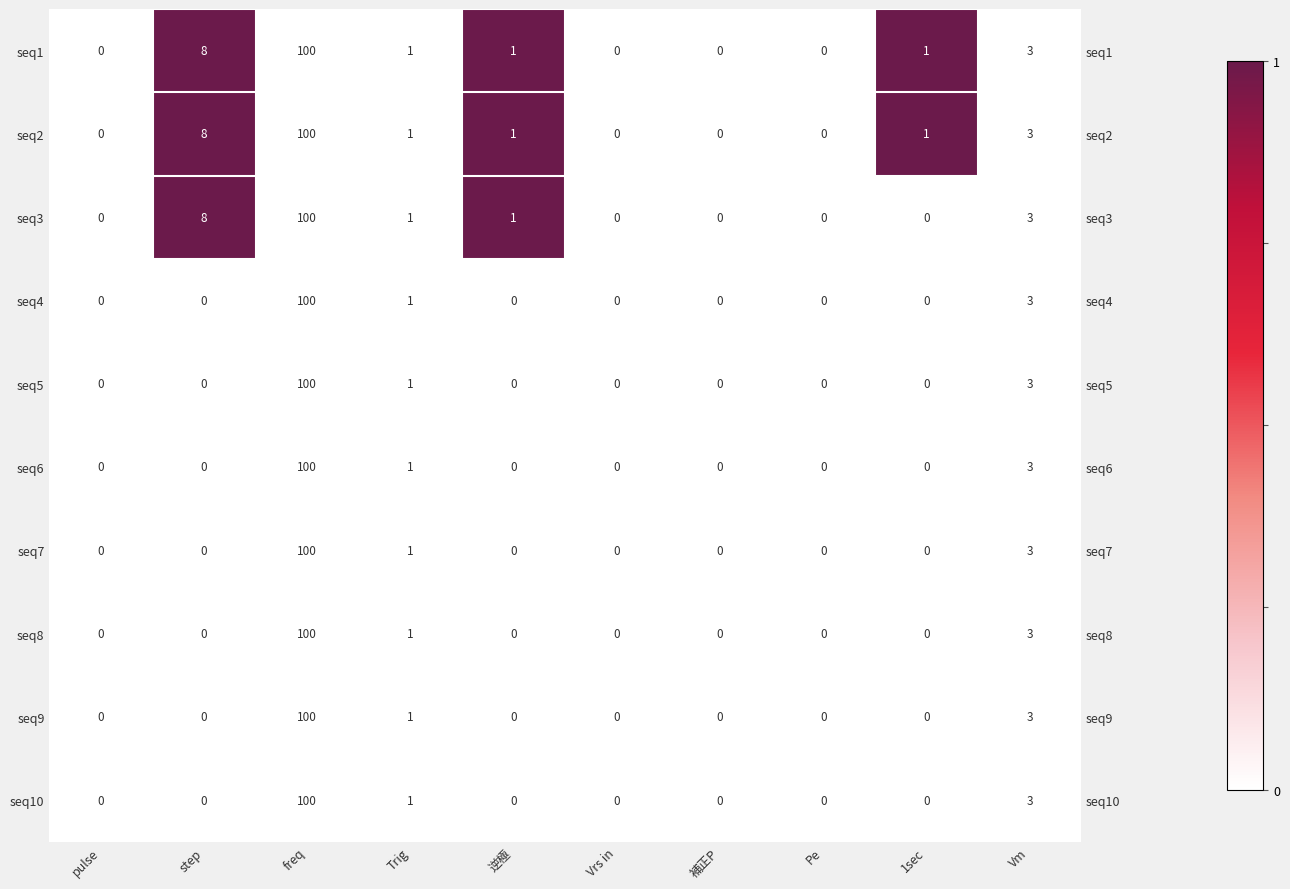

At which label is seq10 closest to 50?

Vm